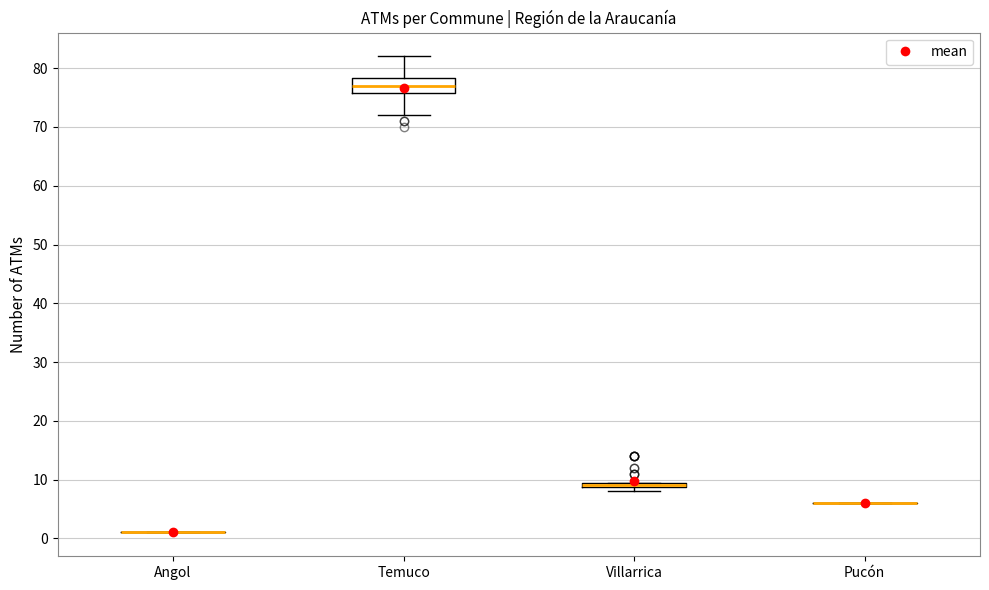

Which box is the tallest, from its lower edge to its upper edge?

Temuco